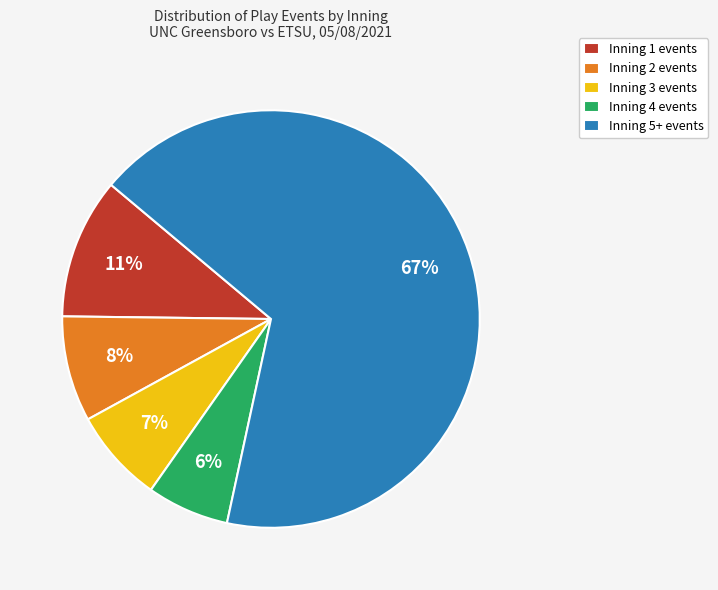

Combined, do Inning 4 events and Inning 1 events account for over 50%?

No